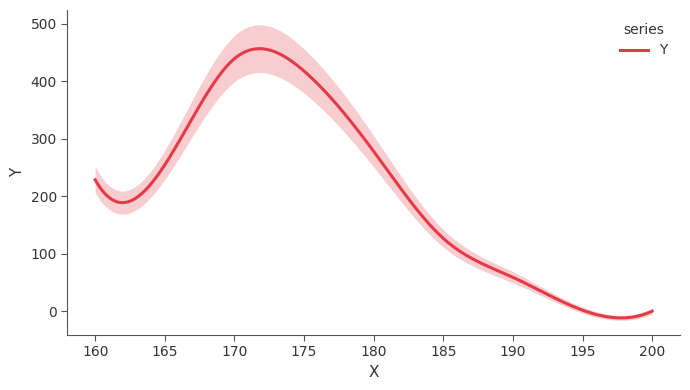

How many lines are shown in the chart?

1